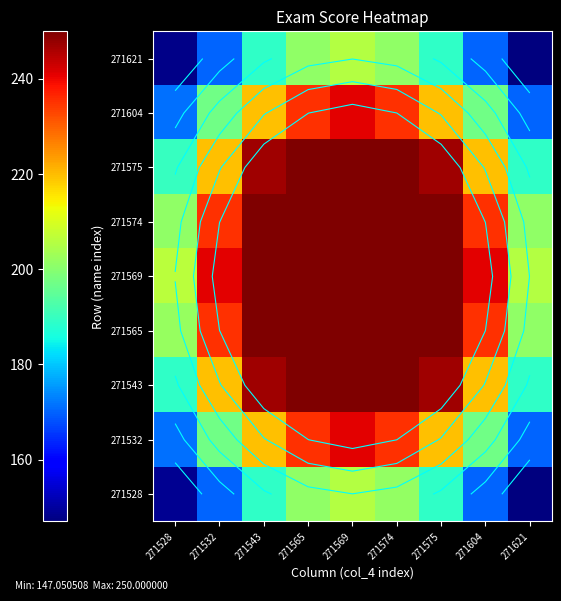

At 271574, list the series in order from largest to smallest.

271543, 271565, 271569, 271574, 271575, 271604, 271532, 271528, 271621